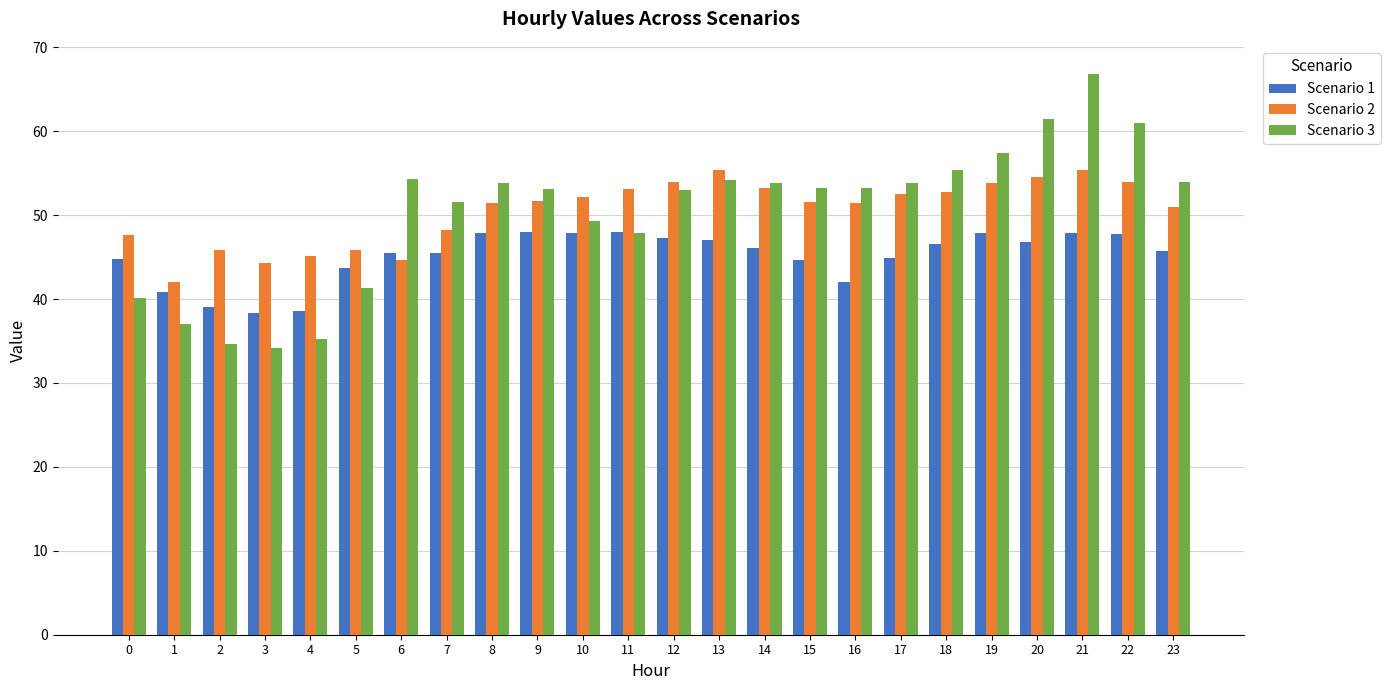

At which label does Scenario 3 reach its peak?

21